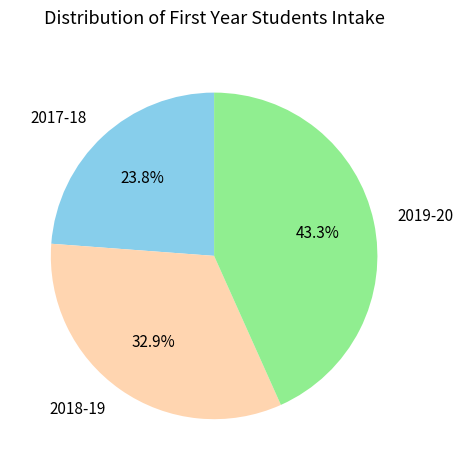

How many segments does this pie chart have?

3